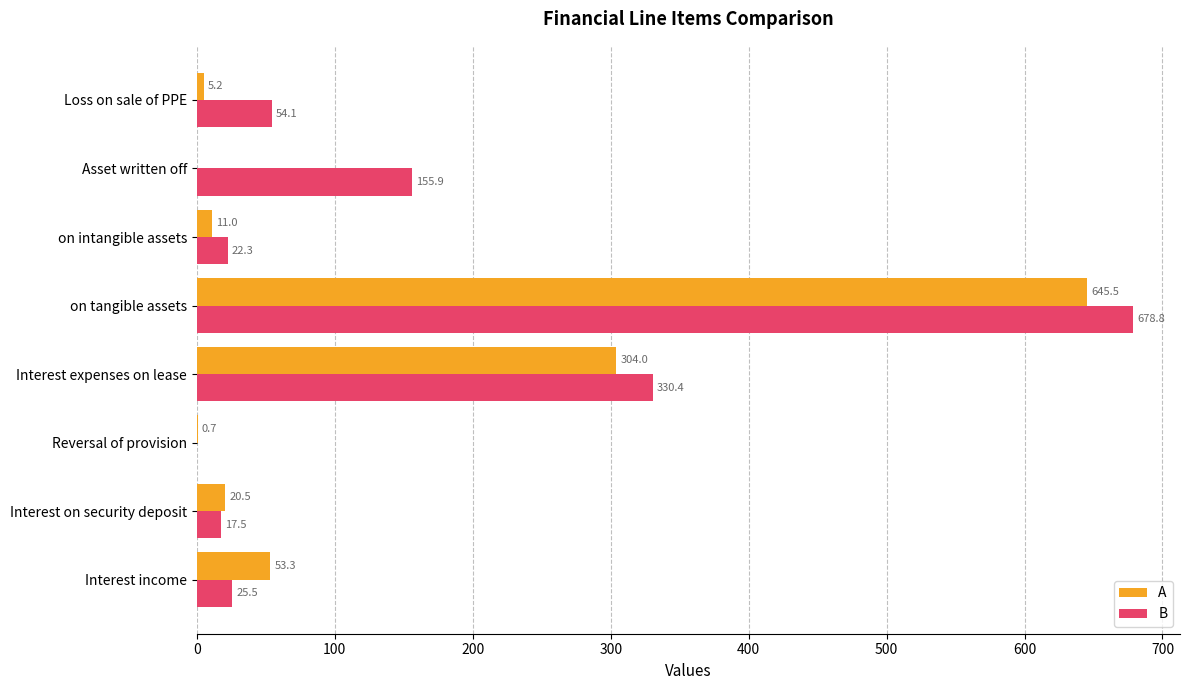

The value of B at Reversal of provision is 0.0. True or false?

True